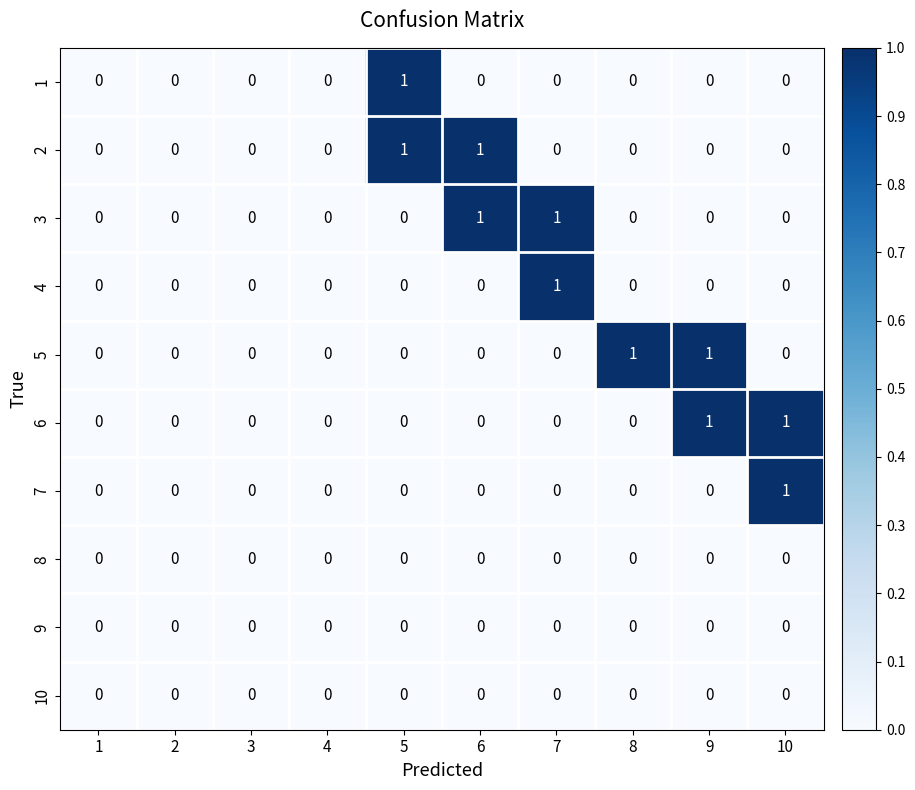

How many series are shown in this chart?

10